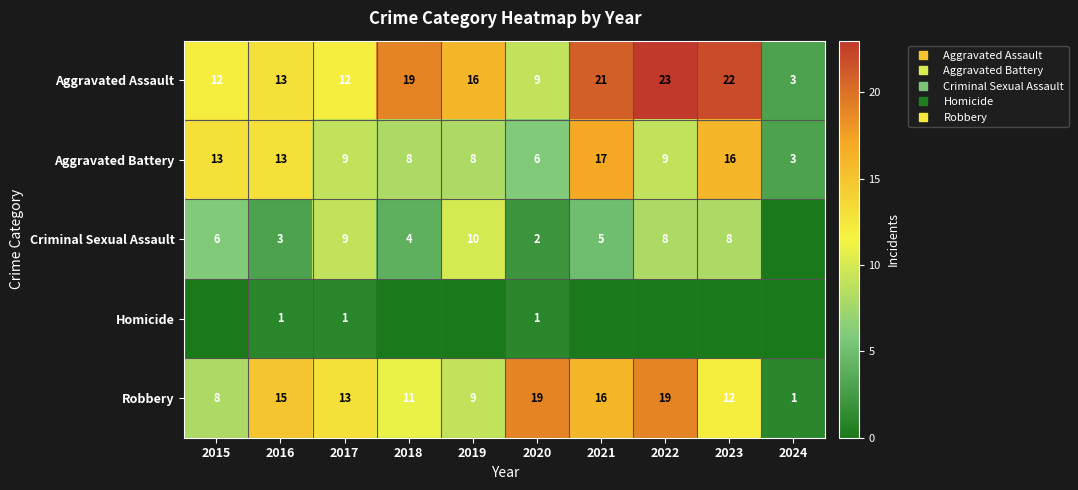

Is the value of Criminal Sexual Assault at 2024 greater than the value of Homicide at 2024?

No